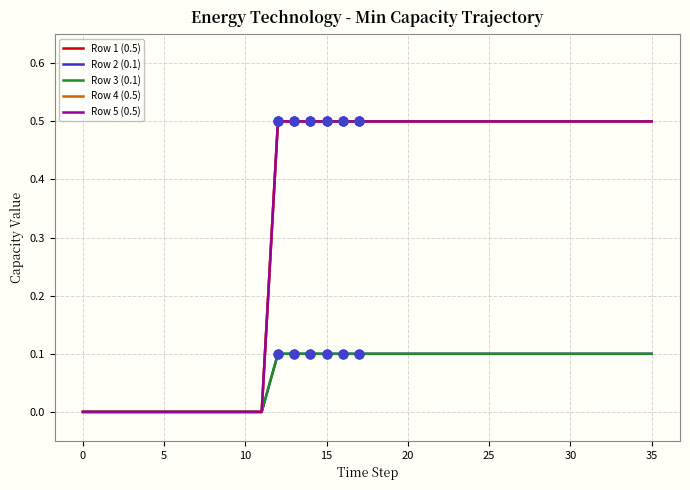

Does the chart have visible grid lines?

Yes